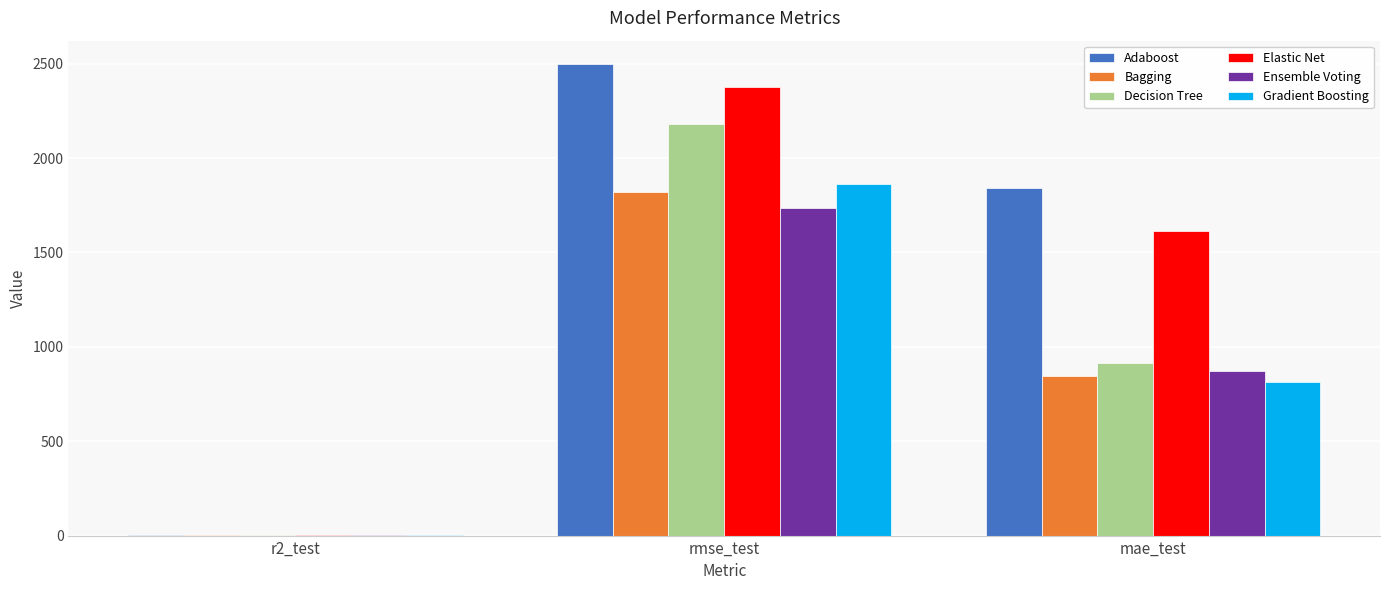

True or false: Ensemble Voting has a value of 1737.9 at rmse_test.

True